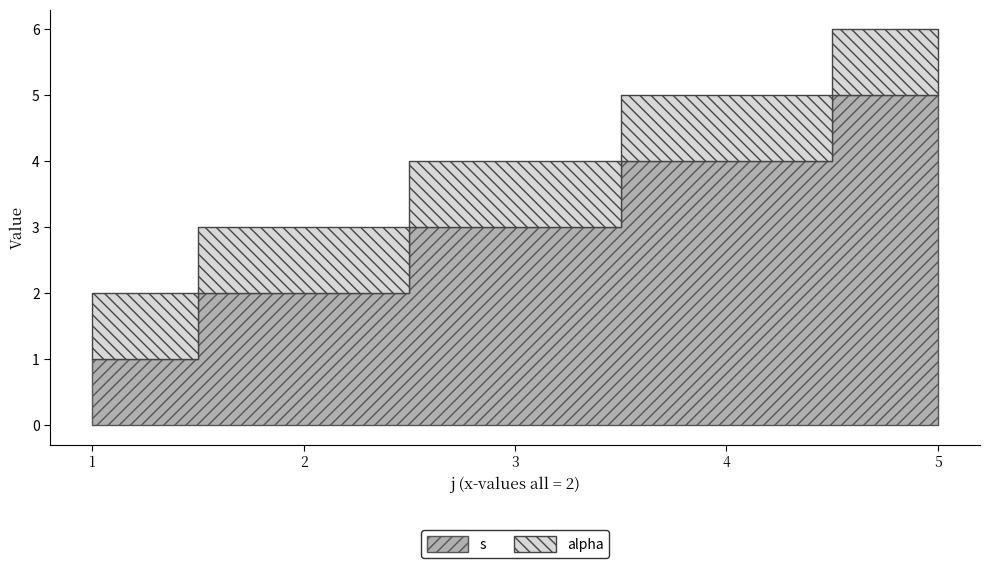

How many data points in s are less than 3?

2